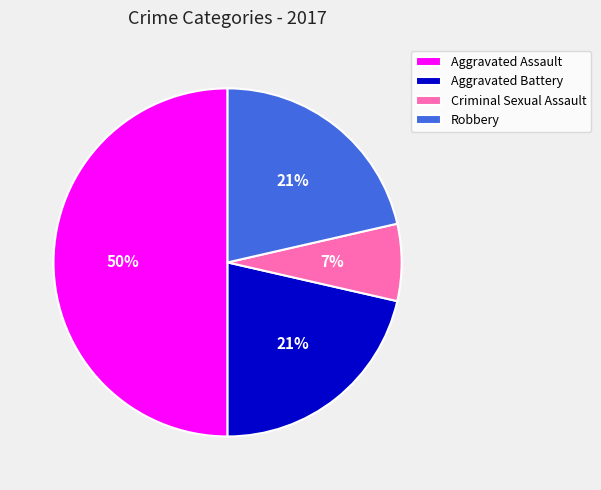

Does Criminal Sexual Assault account for over 50% of the chart?

No